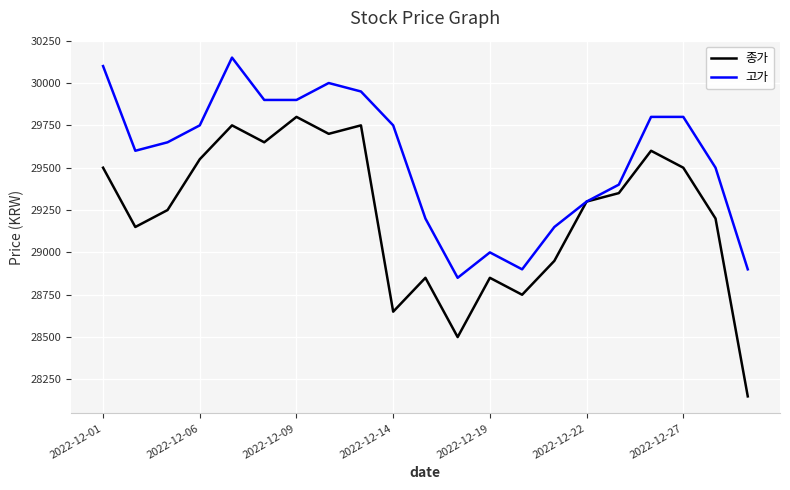

Which series has the widest spread of values?

종가